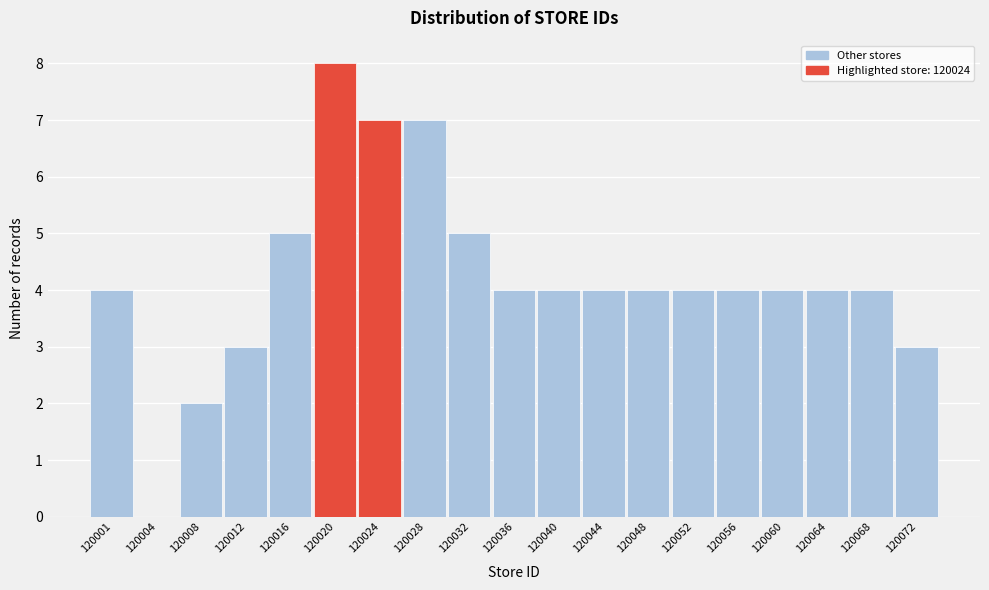

Reading left to right, transcribe all the data shown in this chart.

120001=4	120004=0	120008=2	120012=3	120016=5	120020=8	120024=7	120028=7	120032=5	120036=4	120040=4	120044=4	120048=4	120052=4	120056=4	120060=4	120064=4	120068=4	120072=3